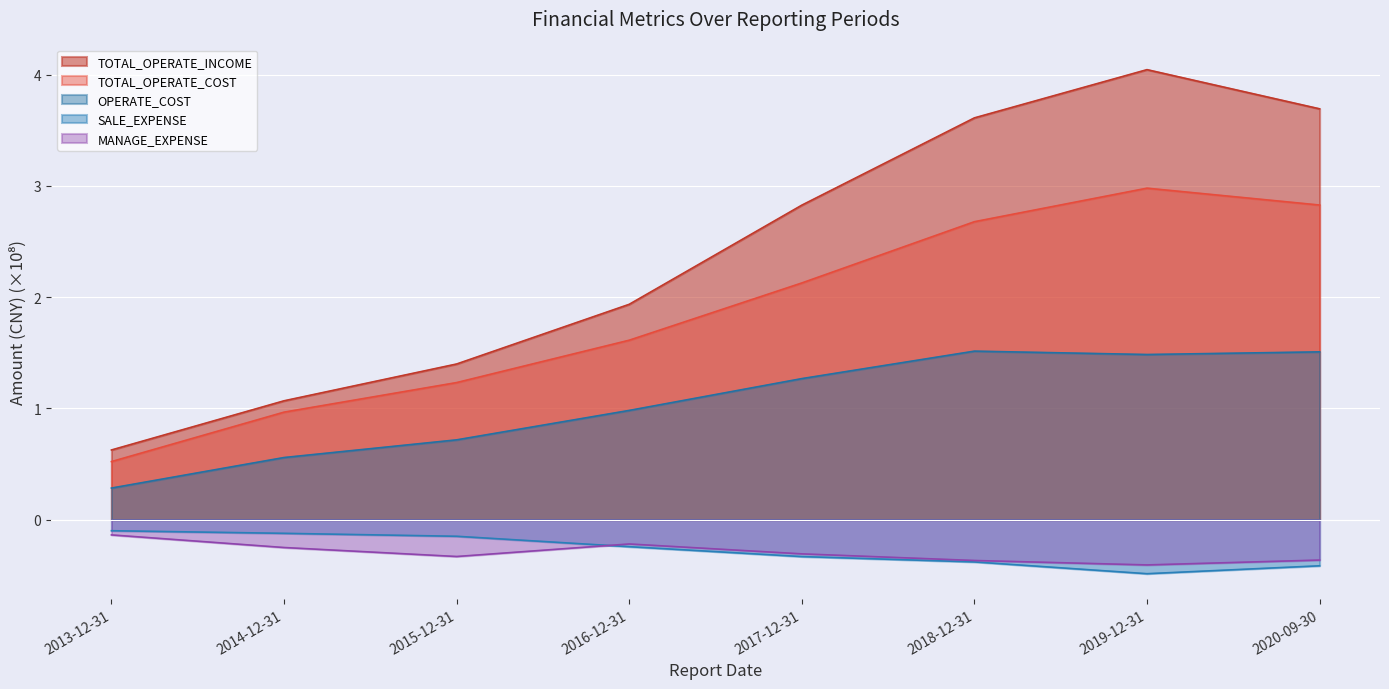

True or false: TOTAL_OPERATE_INCOME and TOTAL_OPERATE_COST cross at least once.

False